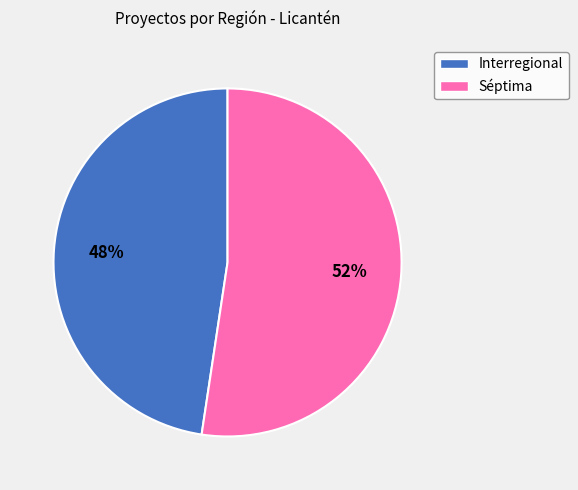

Combined, do Interregional and Séptima account for over 50%?

Yes